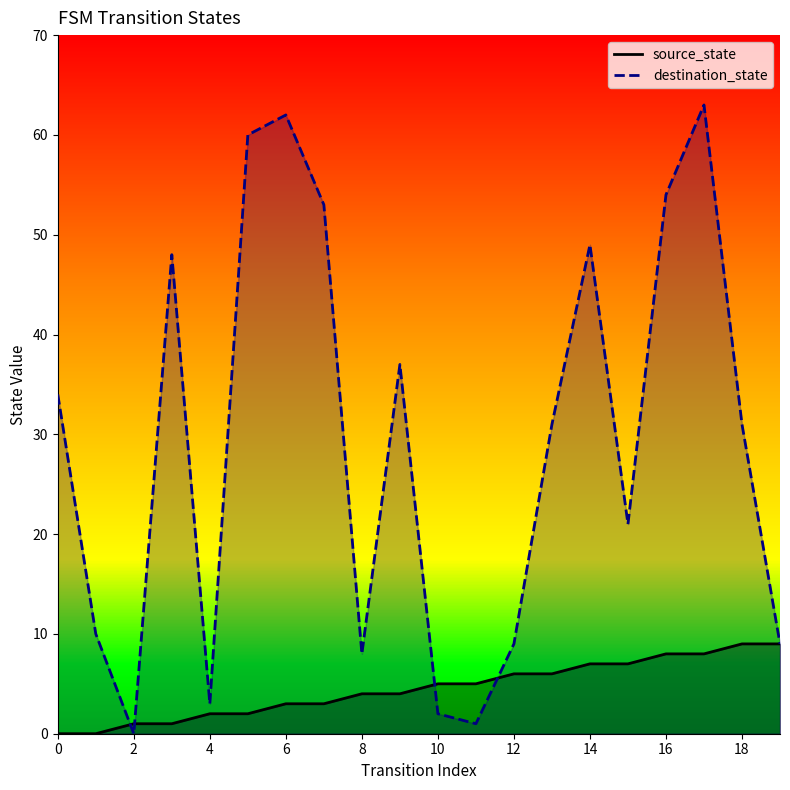

What is the maximum value for destination_state?

63